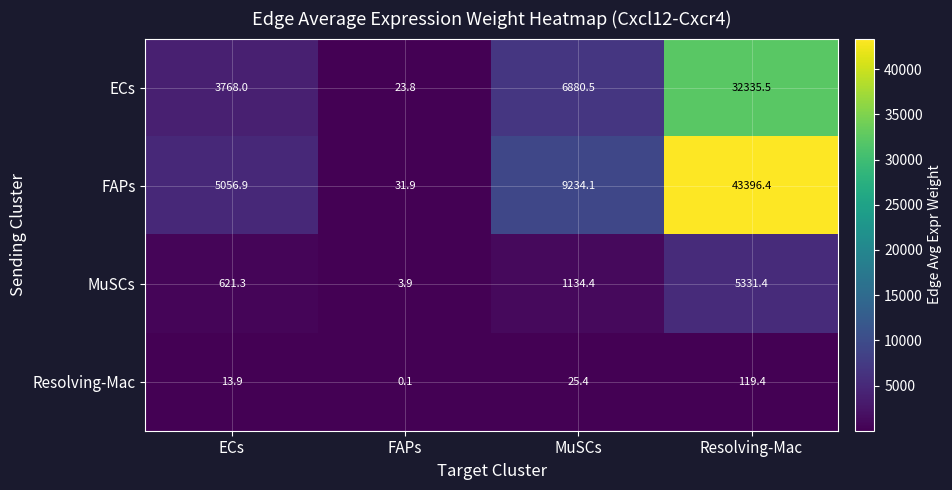

At which category does the chart reach its peak across all series?

Resolving-Mac